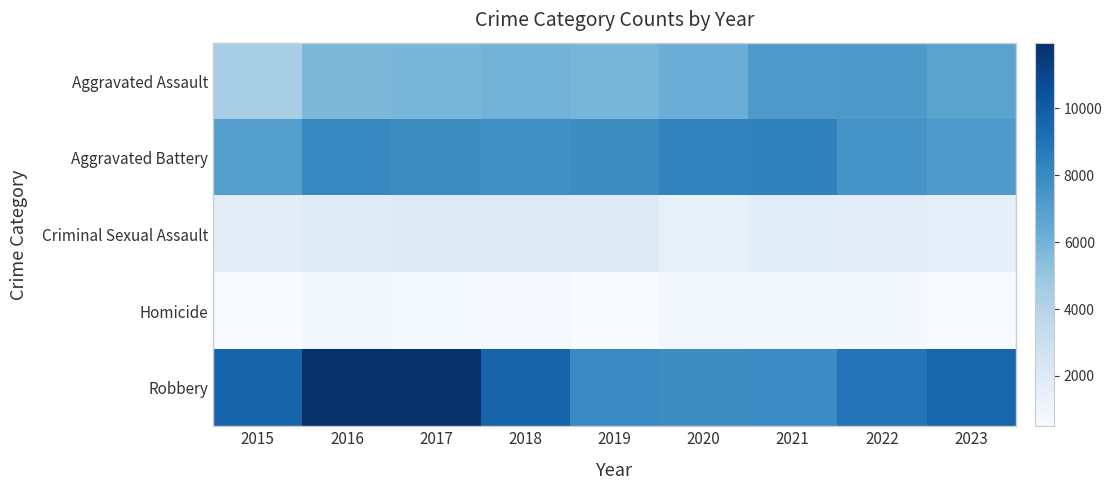

What is the spread (max minus min) of values at 2021?

7543